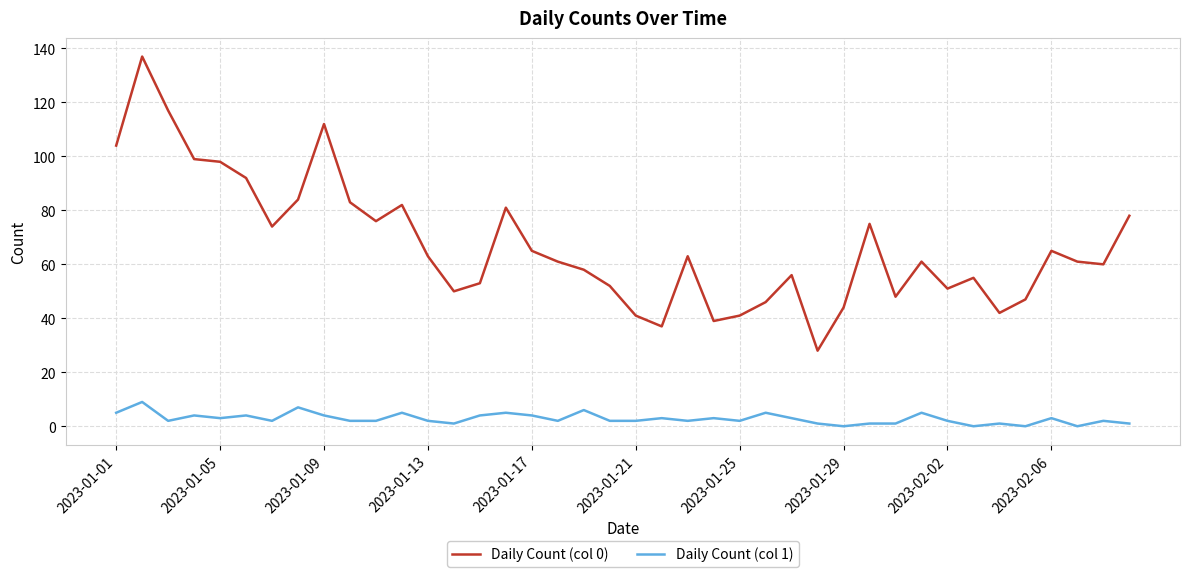

What is the sum of all Daily Count (col 0) values?

2679